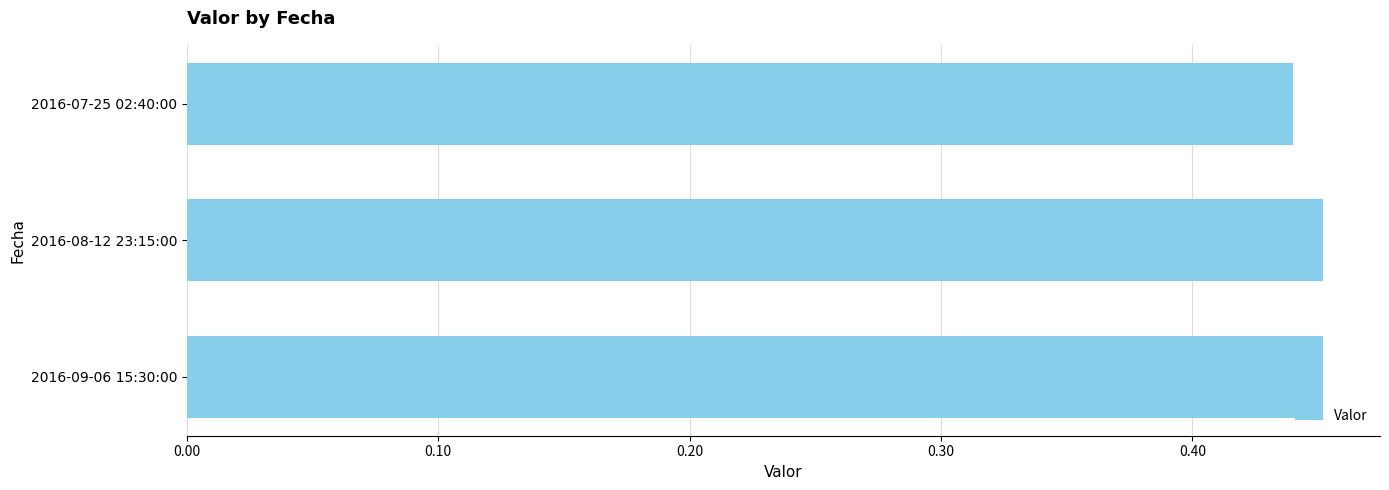

How many values are between 0 and 1?

3